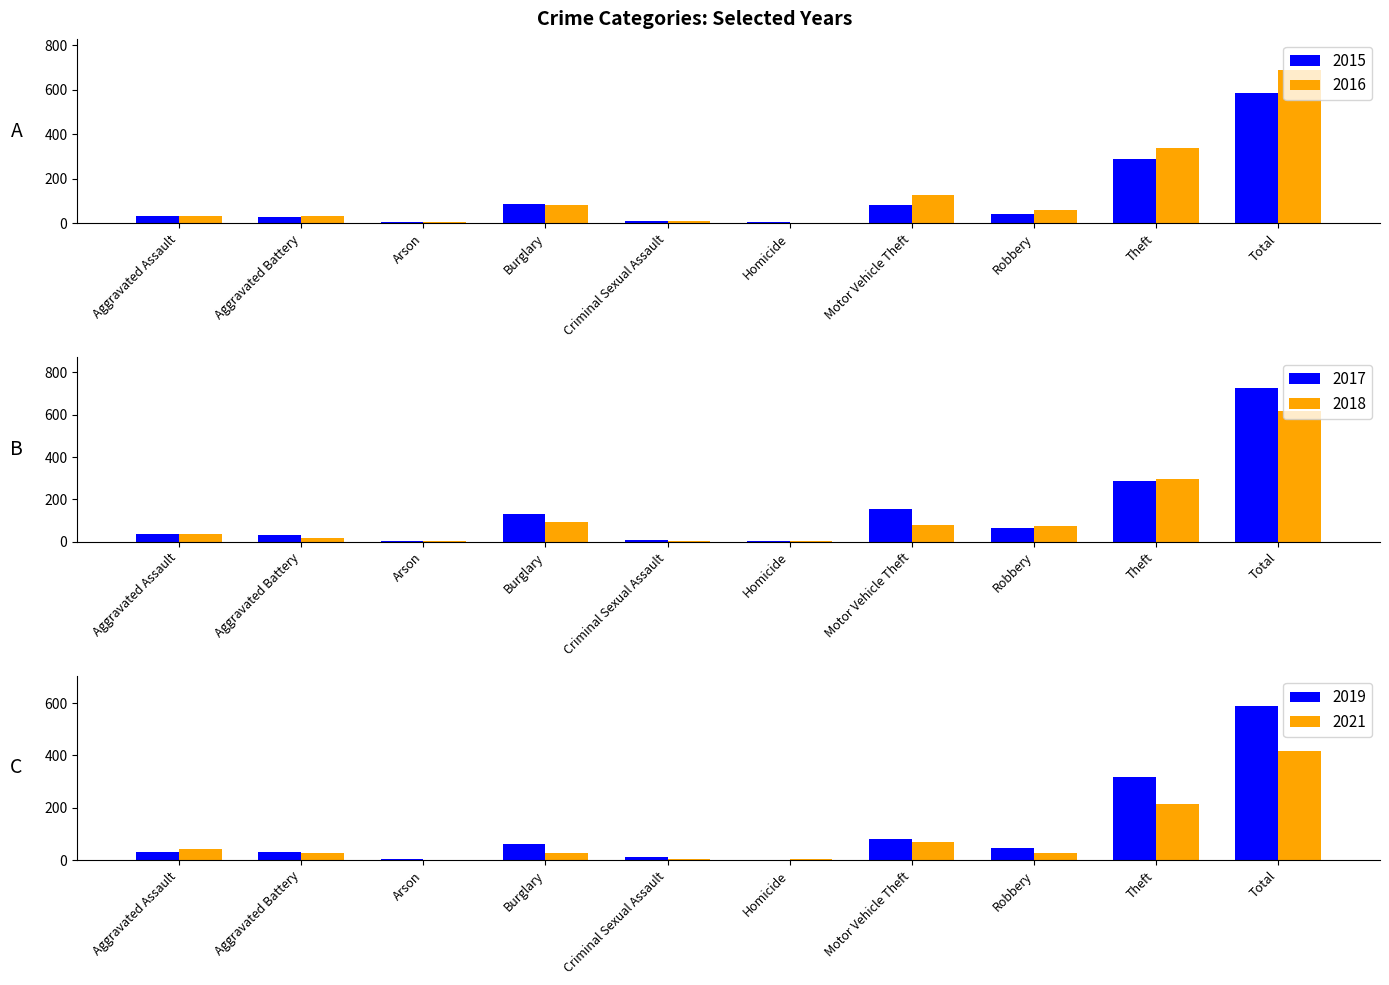

Which series has the largest range (max minus min)?

2017